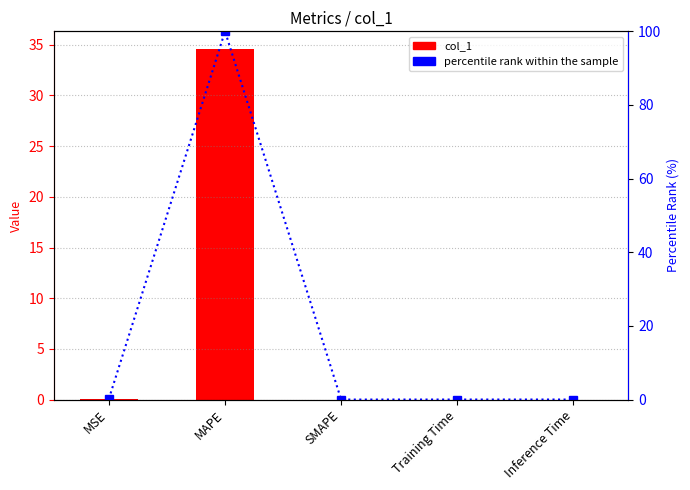

True or false: percentile rank within the sample has a value of 0.2 at MSE.

True